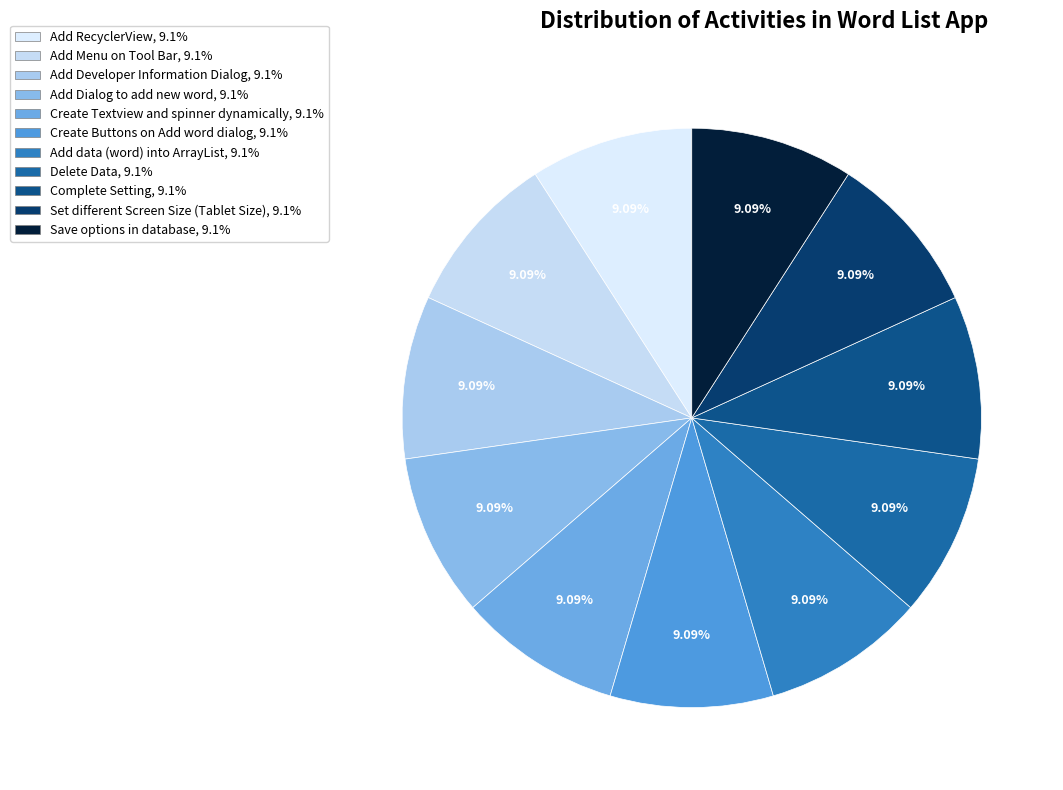

What is the smallest slice in the pie chart?

Add RecyclerView